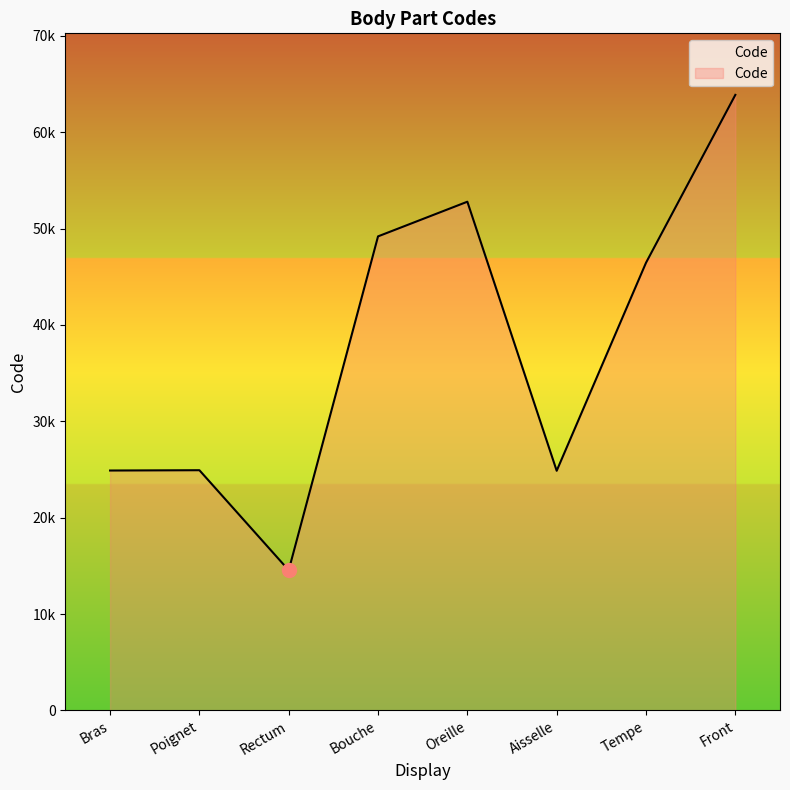

What is the greatest value displayed?

63864